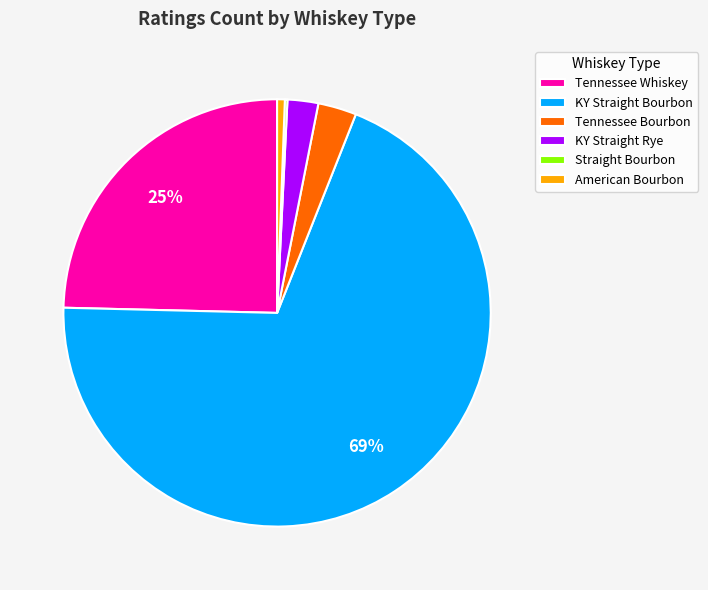

The American Bourbon slice represents 1% of the pie. True or false?

True